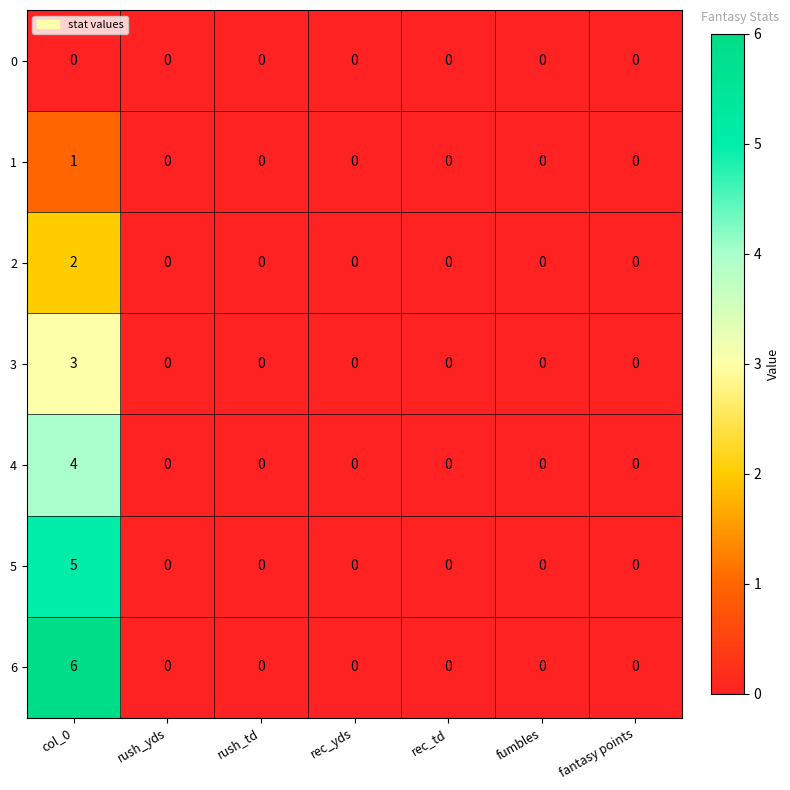

Which has a higher value, rec_td or rush_td?

rush_td